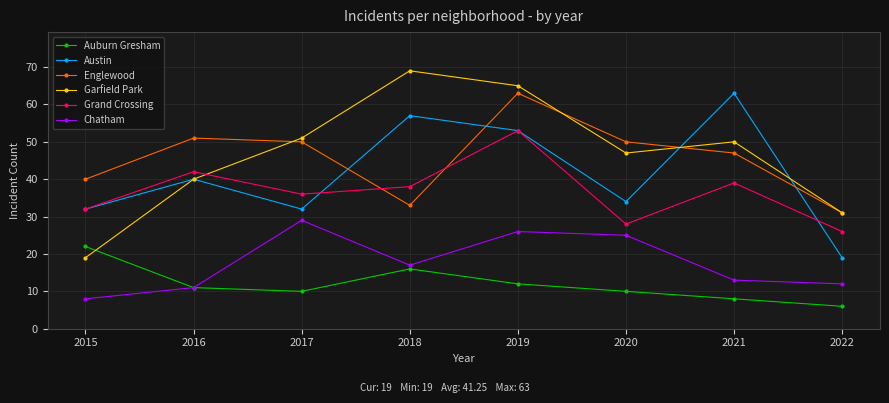

What is the spread (max minus min) of values at 2017?

41